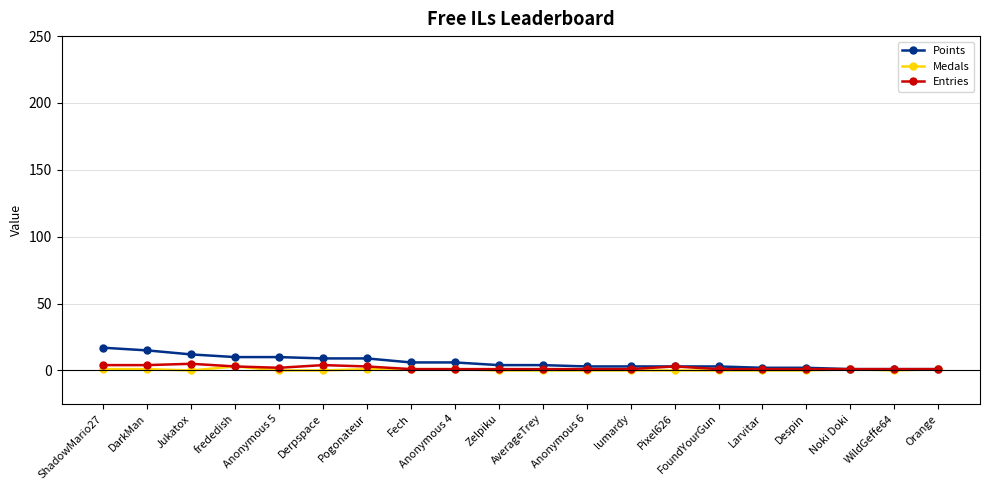

Is the value of Entries at AverageTrey greater than the value of Points at DarkMan?

No